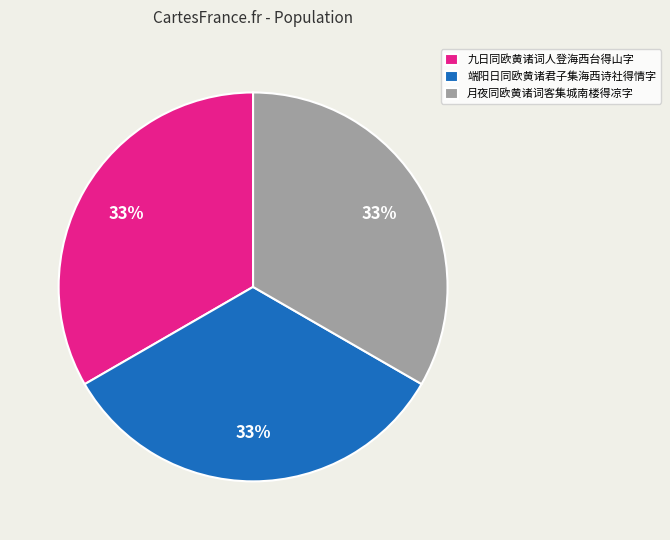

The 月夜同欧黄诸词客集城南楼得凉字 slice represents 33% of the pie. True or false?

True